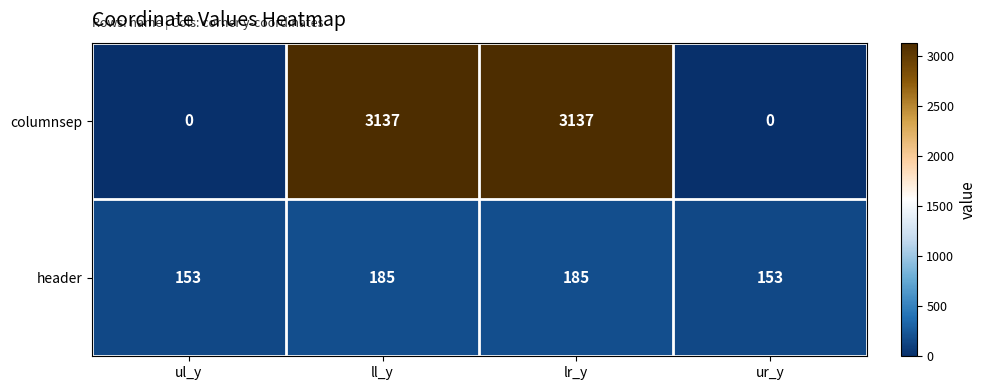

Rank the series at ll_y from lowest to highest value.

header, columnsep